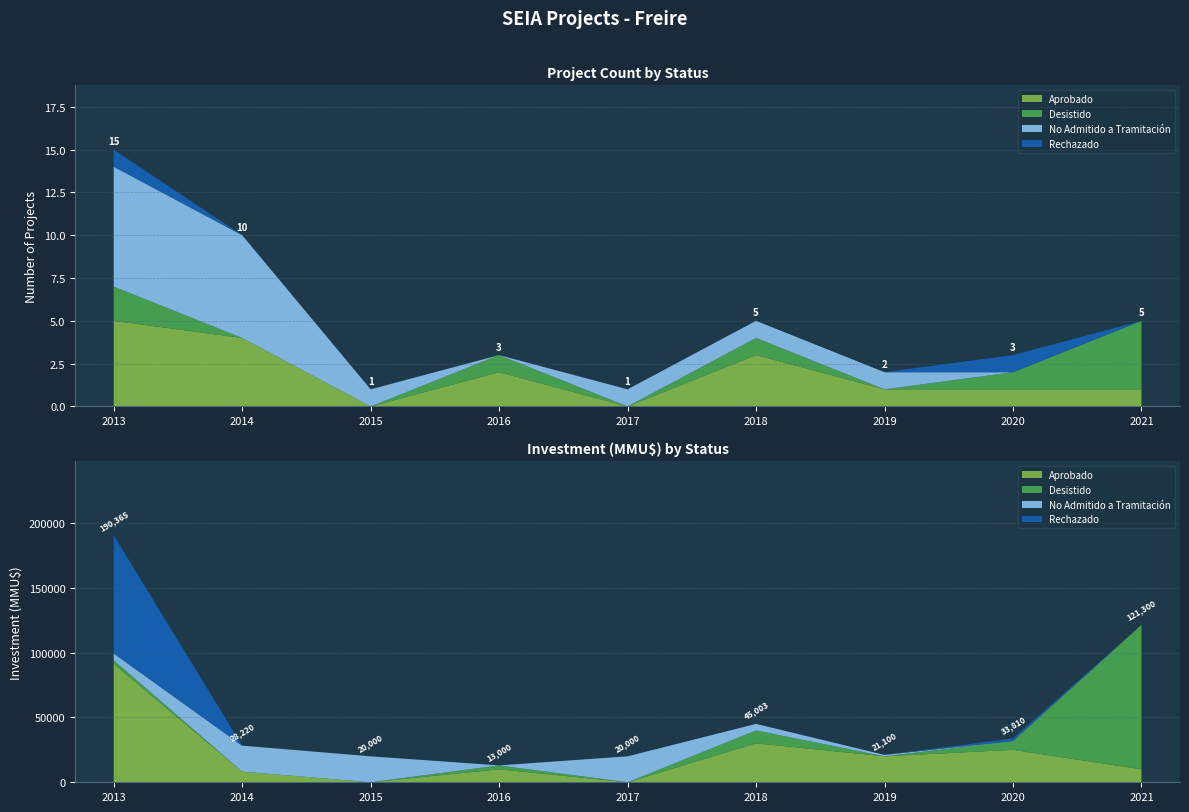

Reading left to right, what are all the values shown in this chart?

Aprobado: 5	4	0	2	0	3	1	1	1
Desistido: 2	0	0	1	0	1	0	1	4
No Admitido a Tramitación: 7	6	1	0	1	1	1	0	0
Rechazado: 1	0	0	0	0	0	0	1	0